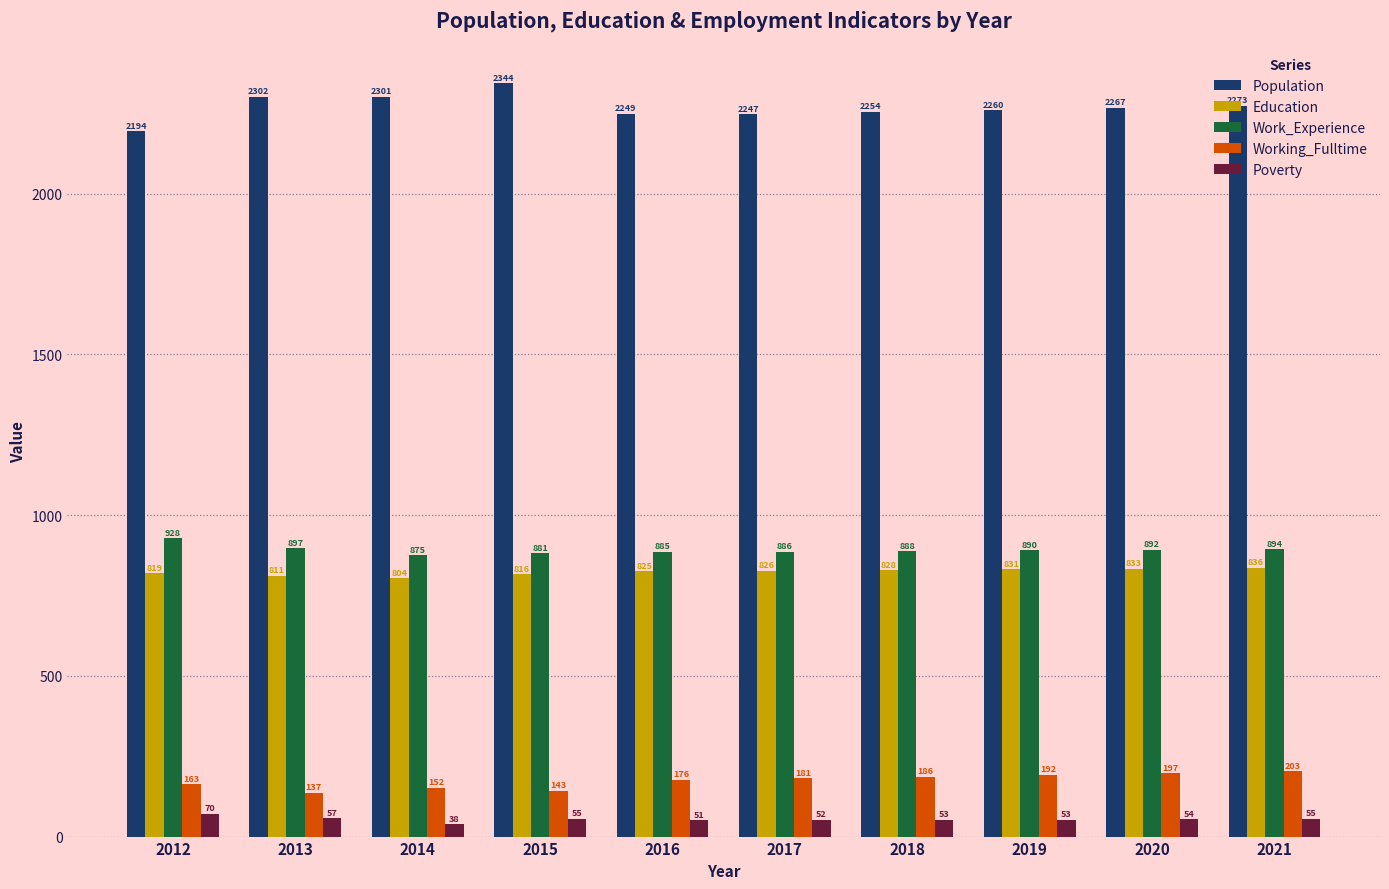

What is the spread (max minus min) of values at 2014?

2263